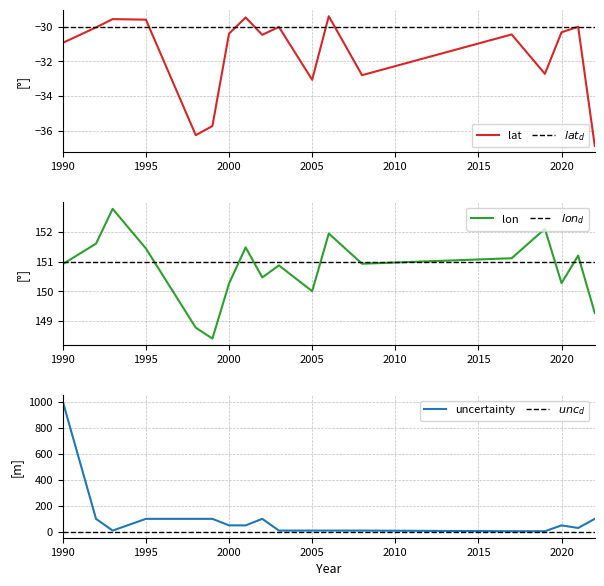

Where is the first local minimum for lat?

1998